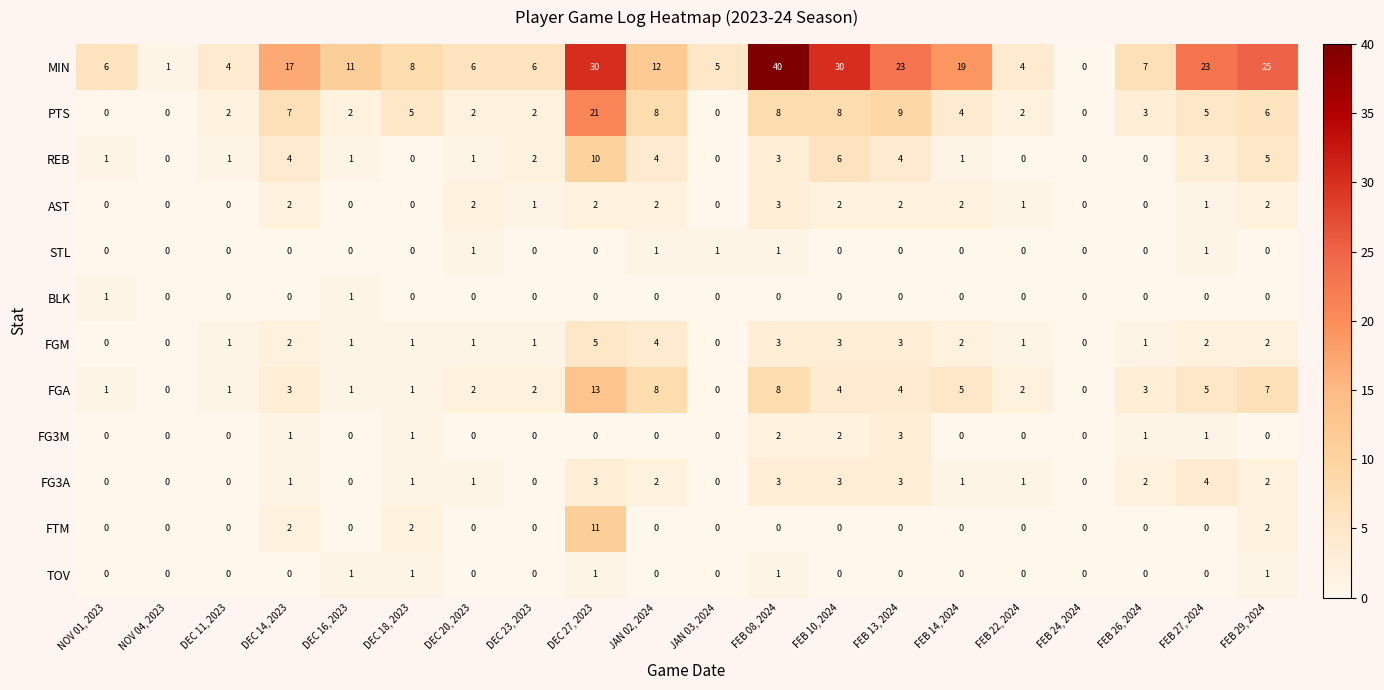

Which category has the highest value in the MIN series?

FEB 08, 2024